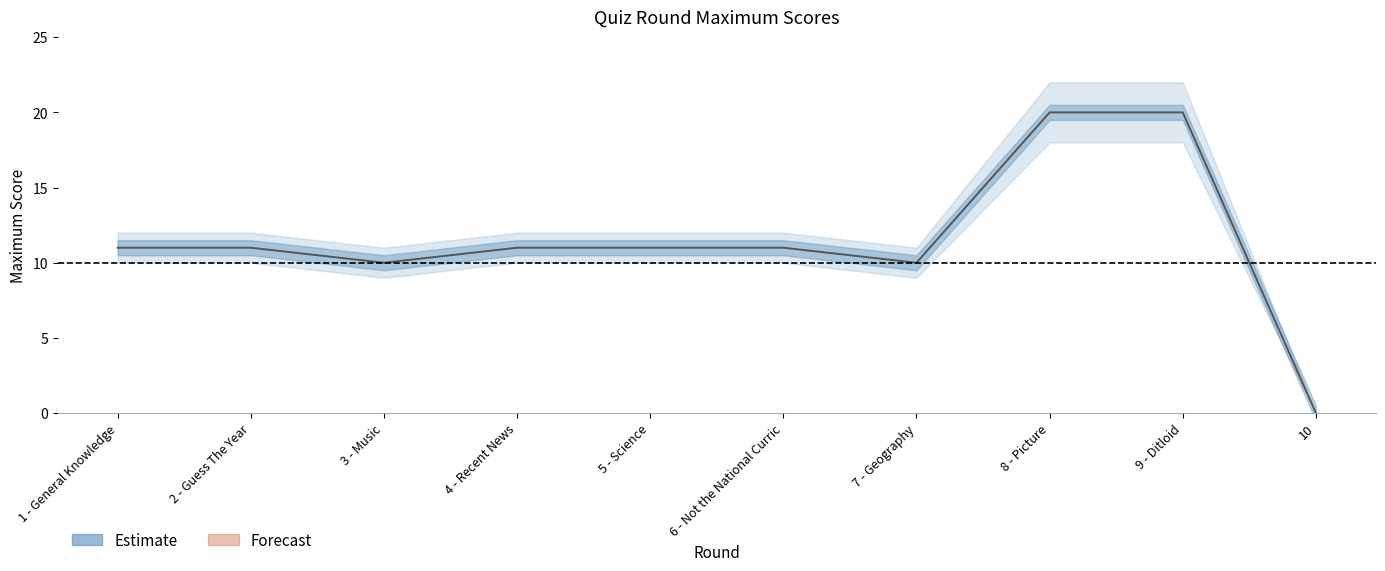

At how many categories does at least one series exceed 8?

9